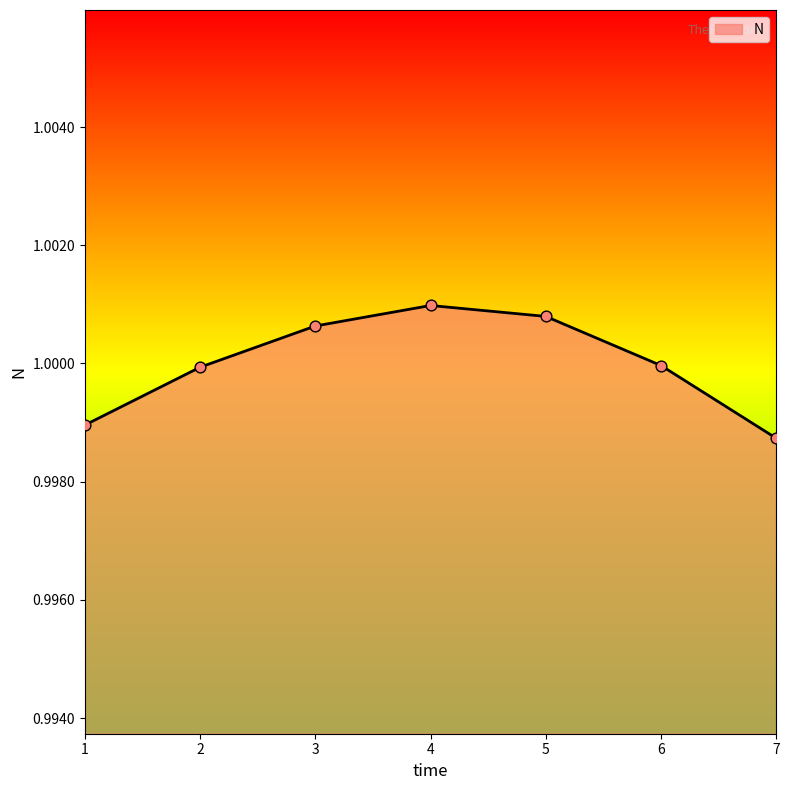

Between 5 and 7, which is larger?

5